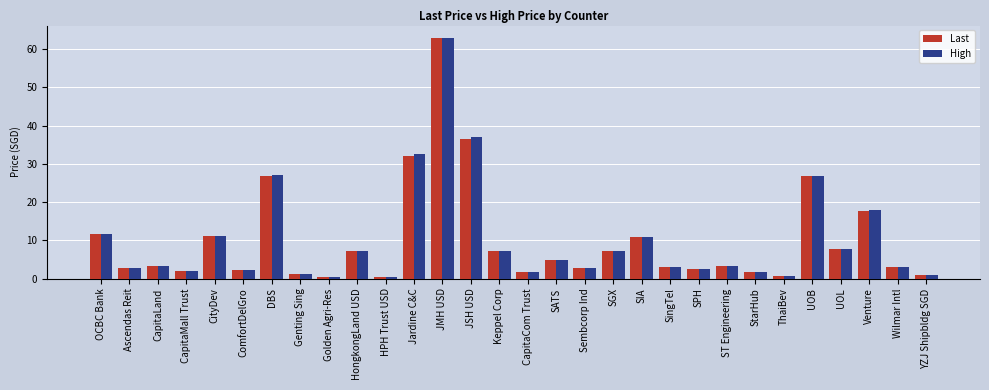

True or false: High has a value of 5.5 at SingTel.

False